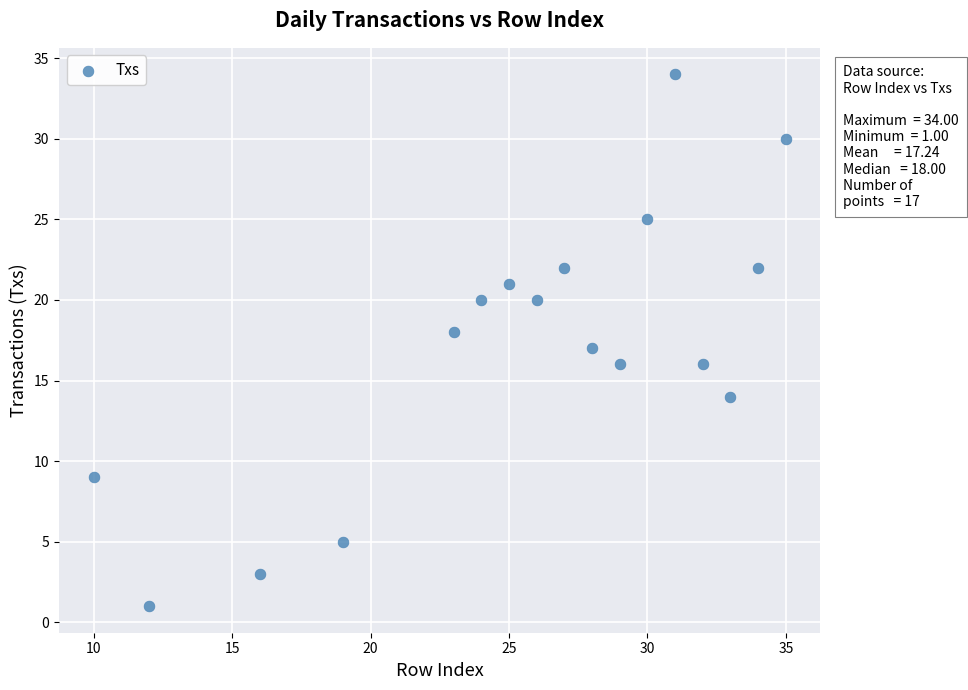

What is the range of X values (max minus min)?

25